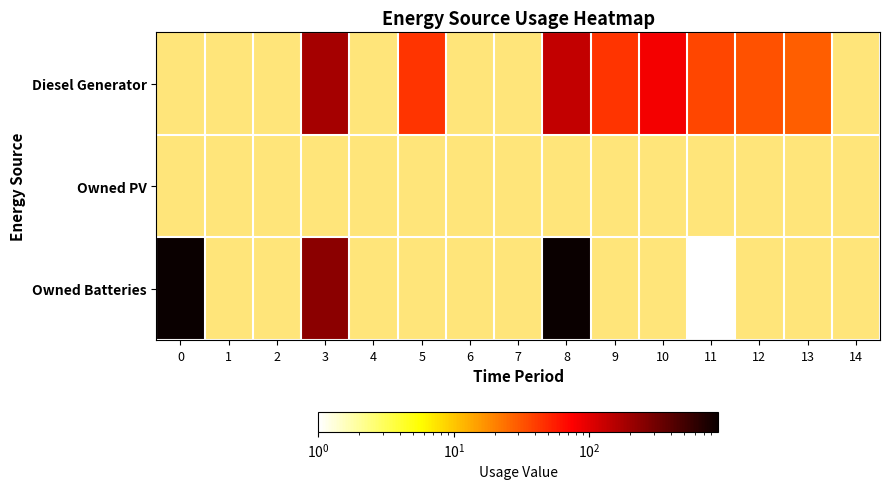

At which category does the chart reach its minimum across all series?

11